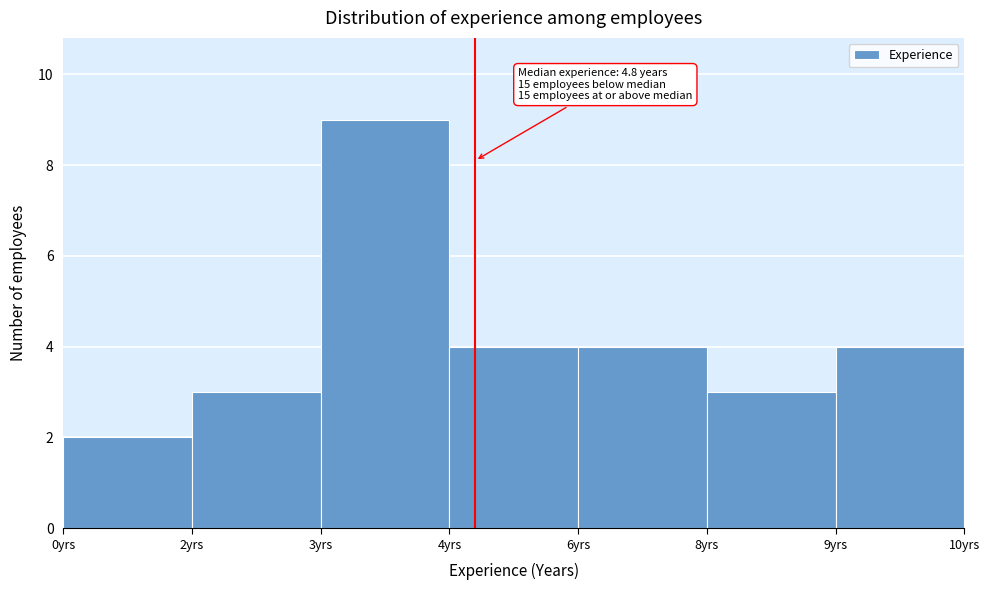

Reading left to right, list all the values displayed in this chart.

0yrs=2	2yrs=3	3yrs=9	4yrs=4	6yrs=4	8yrs=3	9yrs=4